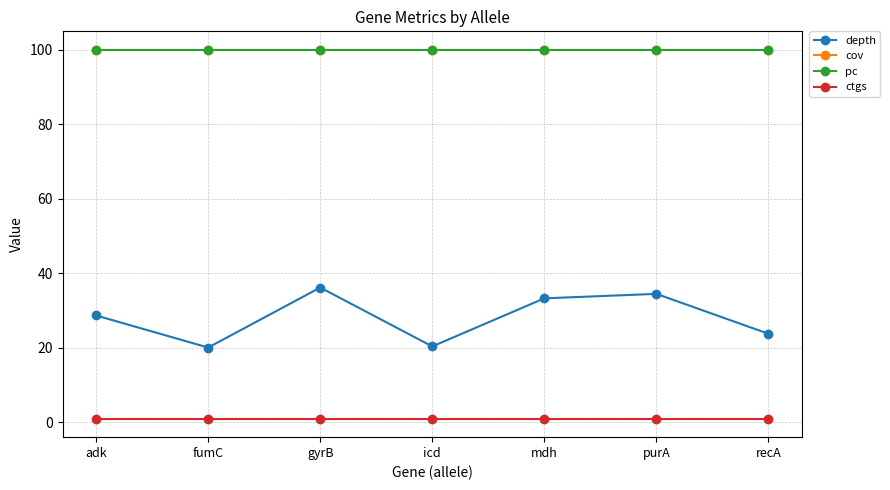

True or false: ctgs and pc cross at least once.

False